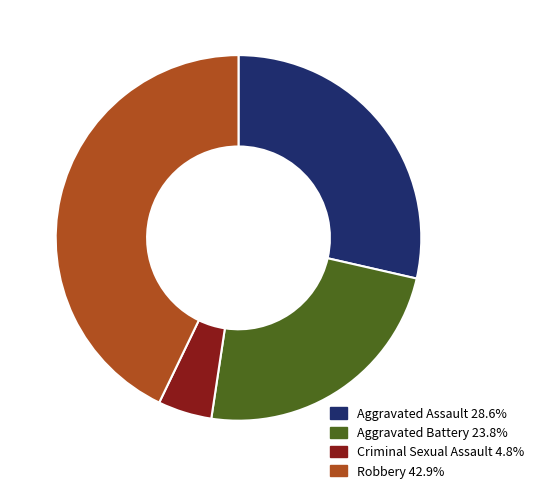

Does any single category account for the majority?

No